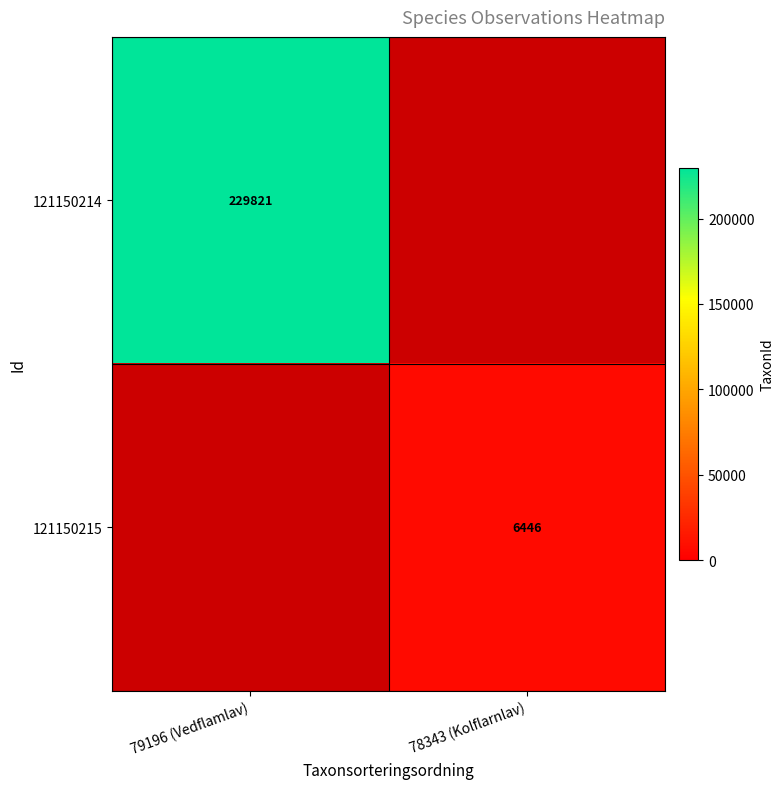

The 121150214 series shows 229821 at 79196 (Vedflamlav). True or false?

True